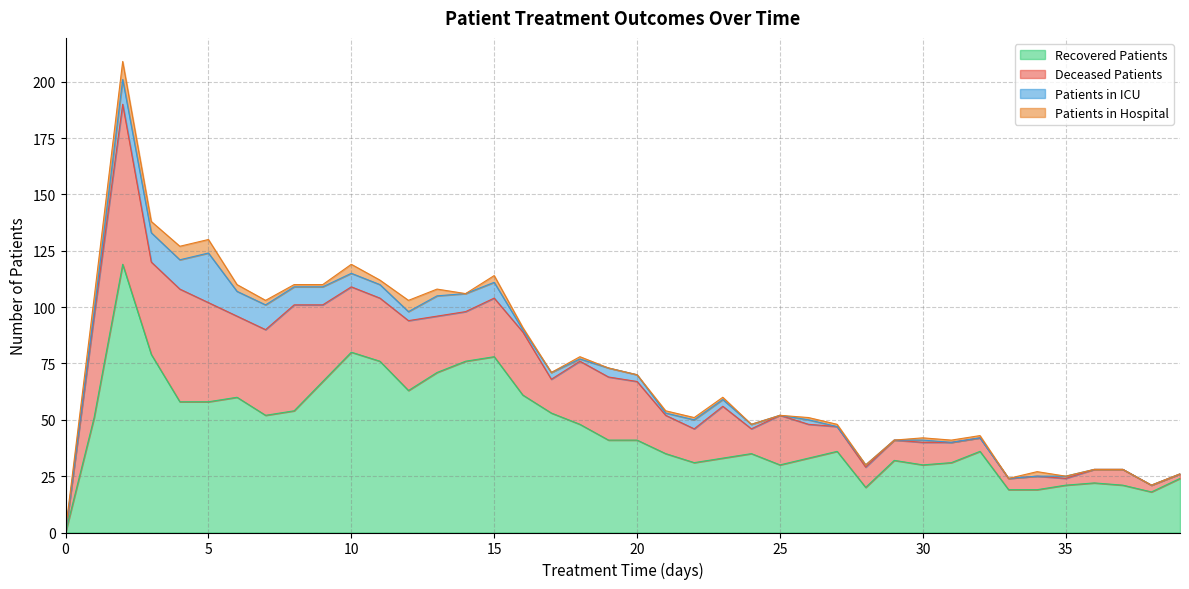

Where is deceased_patients nearest to the value 35?

6